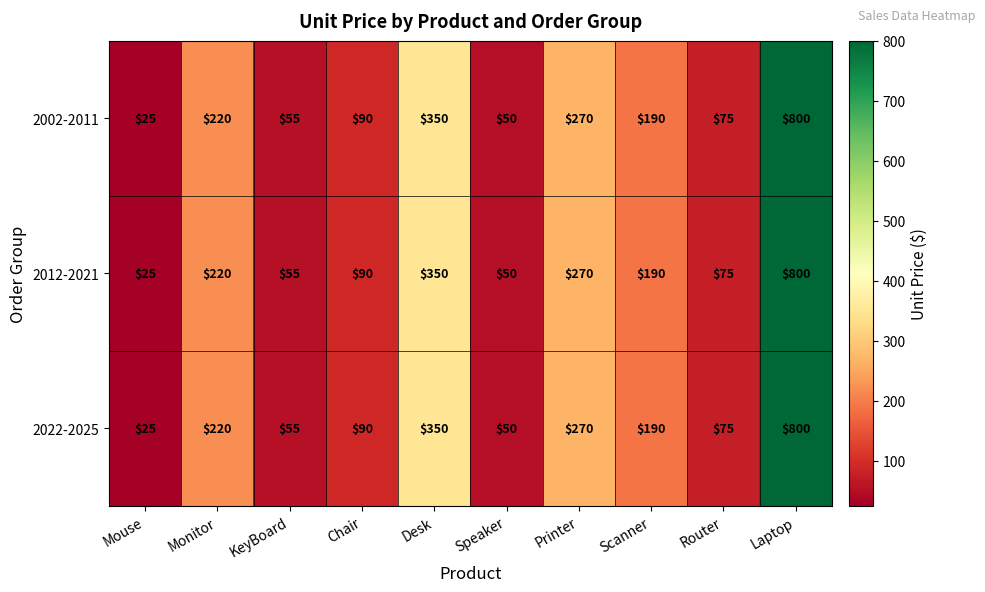

At which label is 2012-2021 closest to 412?

Desk